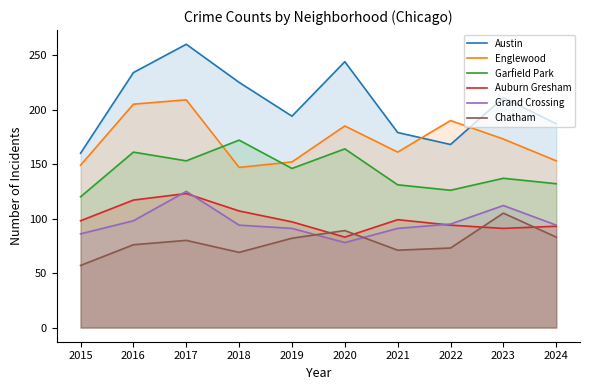

True or false: Chatham and Grand Crossing intersect in this chart.

True